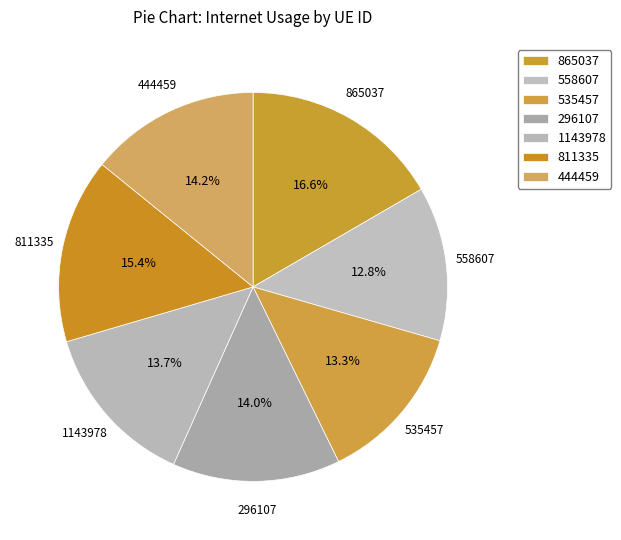

What portion of the pie excludes 296107?

86.0%